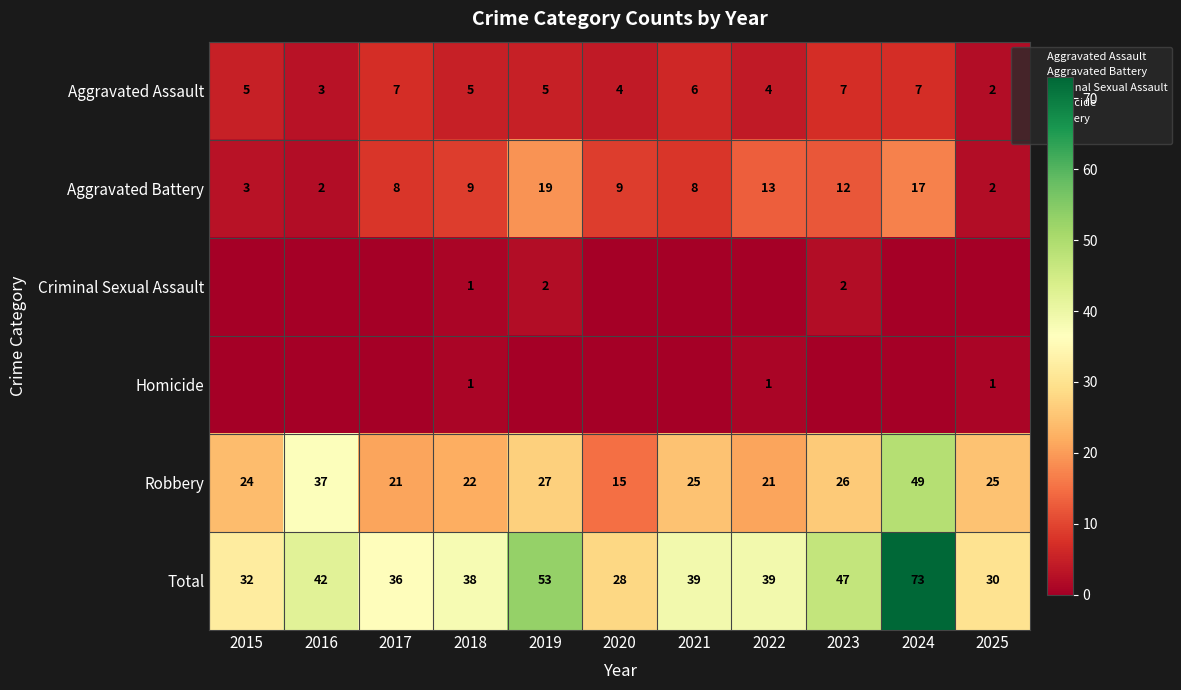

What is the difference between the Criminal Sexual Assault values at 2019 and 2022?

2